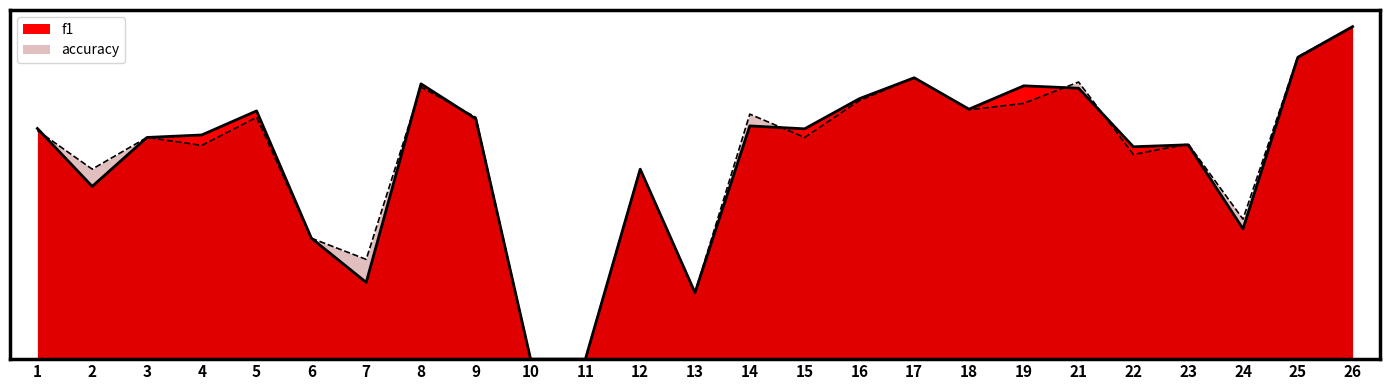

Rank the series by their maximum value, from lowest to highest.

f1, accuracy